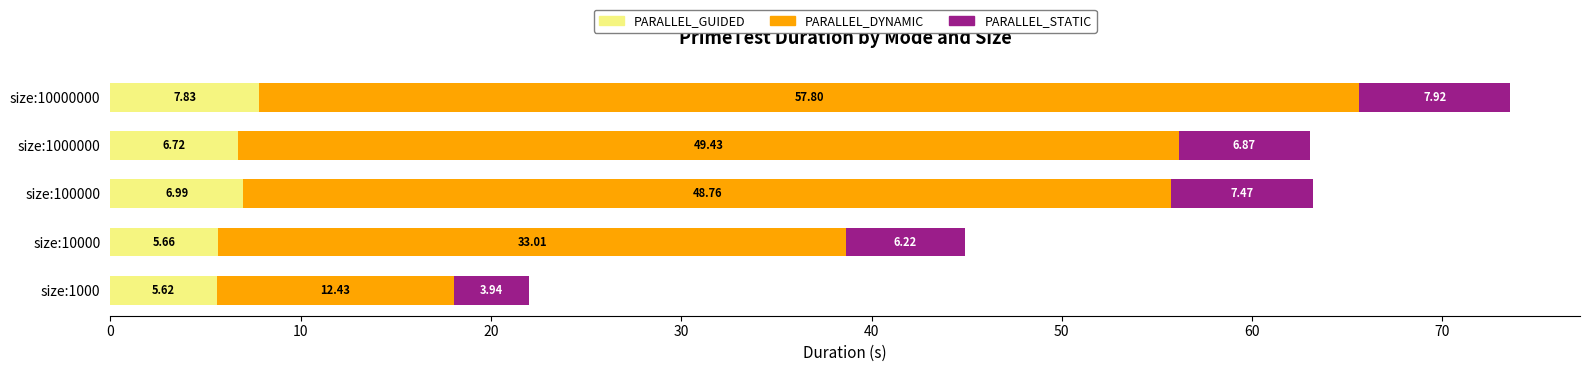

What is the difference between the second highest and second lowest values in the PARALLEL_GUIDED series?

1.3